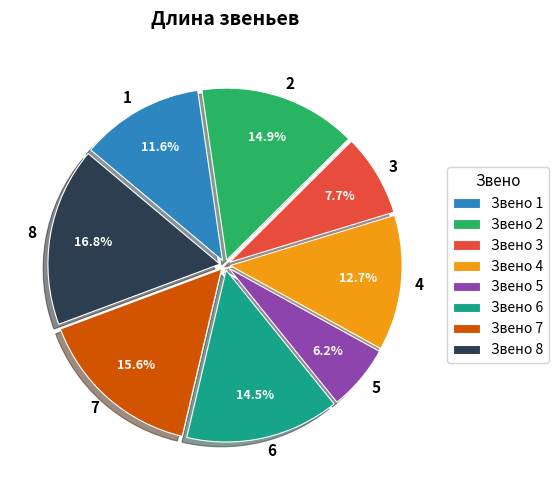

True or false: 3 accounts for 13% of the total.

False